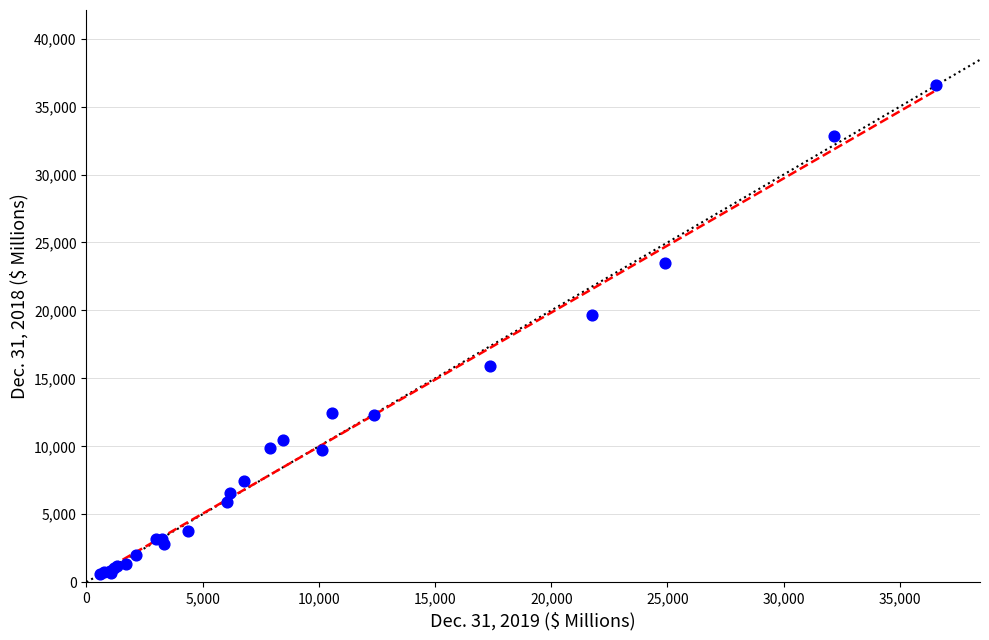

What Y value in the scatter plot is closest to 18607?

19679